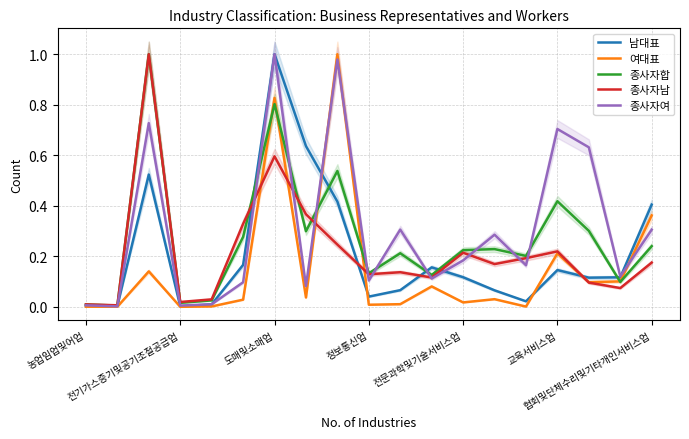

Reading left to right, transcribe all the data shown in this chart.

남대표: 0.0	0.0	0.5	0.0	0.0	0.2	1.0	0.6	0.4	0.0	0.1	0.2	0.1	0.1	0.0	0.1	0.1	0.1	0.4
여대표: 0.0	0.0	0.1	0.0	0.0	0.0	0.8	0.0	1.0	0.0	0.0	0.1	0.0	0.0	0.0	0.2	0.1	0.1	0.4
종사자합: 0.0	0.0	1.0	0.0	0.0	0.3	0.8	0.3	0.5	0.1	0.2	0.1	0.2	0.2	0.2	0.4	0.3	0.1	0.2
종사자남: 0.0	0.0	1.0	0.0	0.0	0.3	0.6	0.4	0.2	0.1	0.1	0.1	0.2	0.2	0.2	0.2	0.1	0.1	0.2
종사자여: 0.0	0.0	0.7	0.0	0.0	0.1	1.0	0.1	1.0	0.1	0.3	0.1	0.2	0.3	0.2	0.7	0.6	0.1	0.3